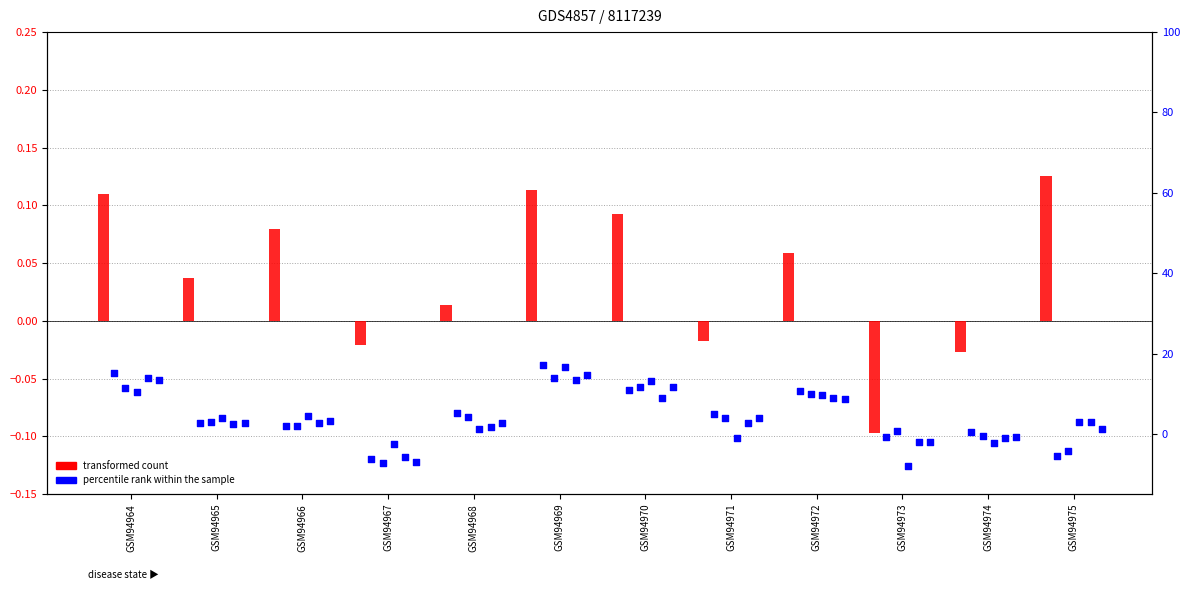

What are all the series names shown in the legend?

transformed count, percentile rank within the sample